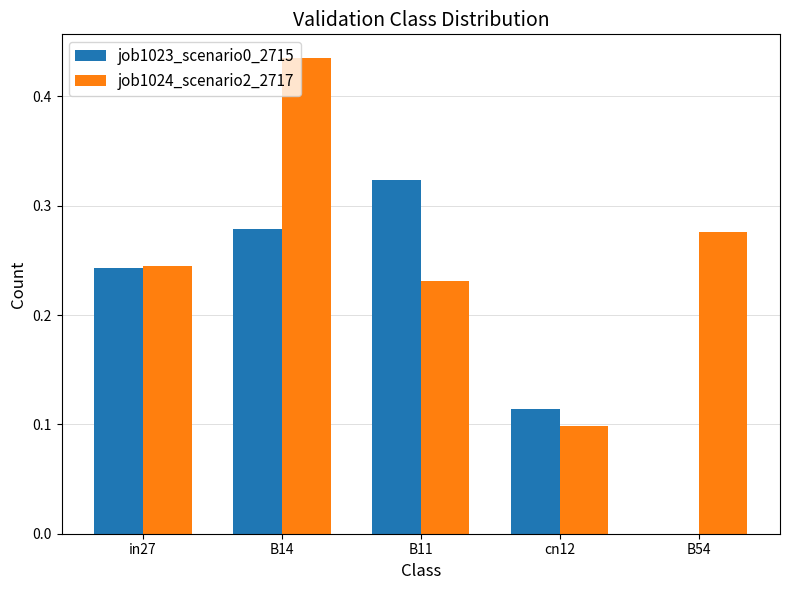

At which label is job1024_scenario2_2717 closest to 0?

cn12